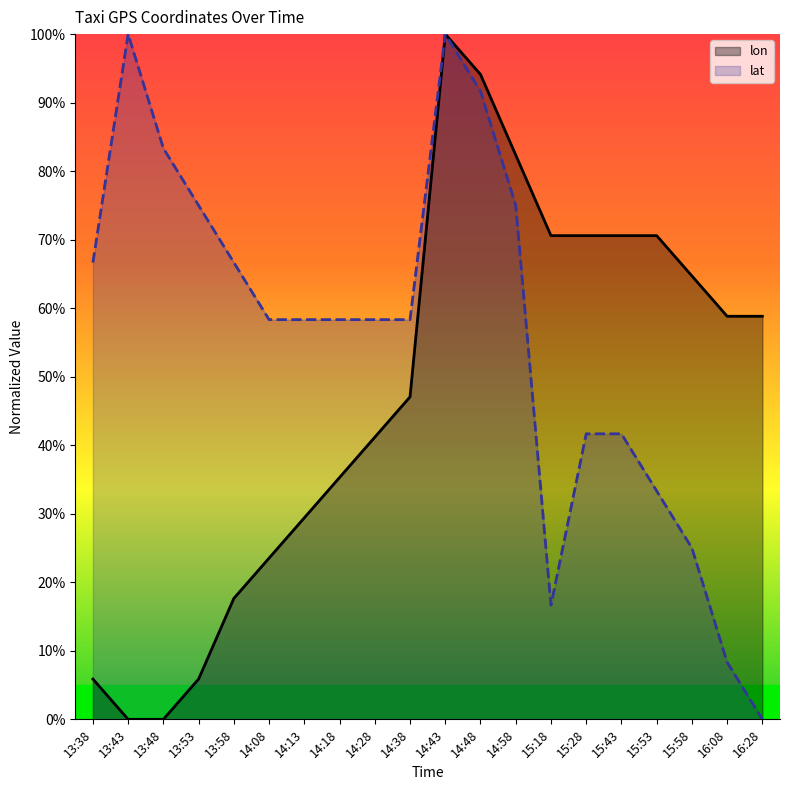

Is it true that lat equals 0.9 at 14:28?

False